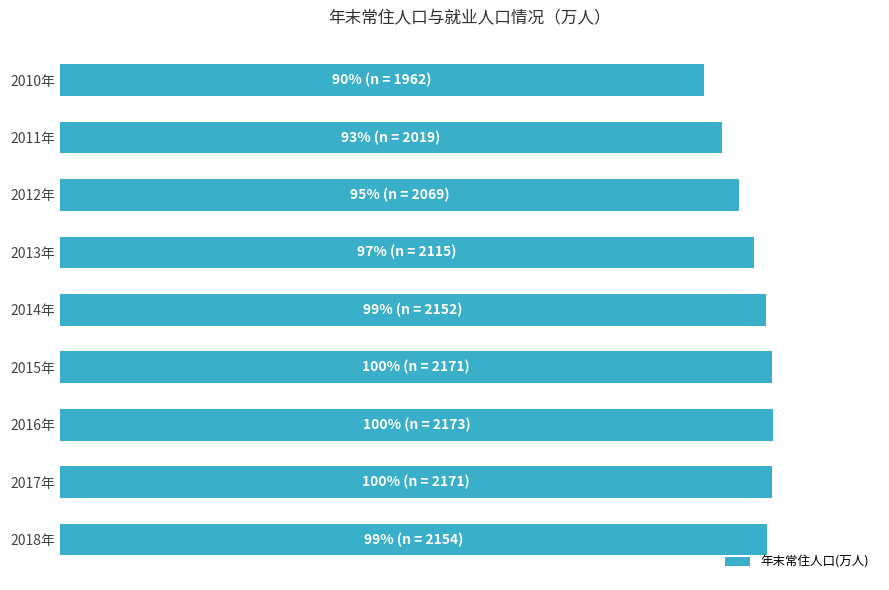

Does the chart contain any negative values?

No